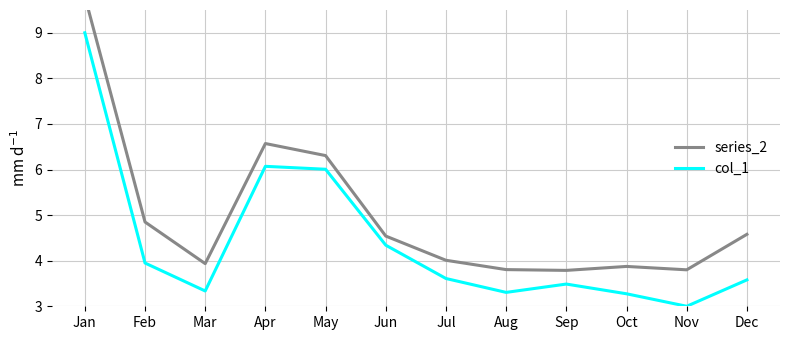

At which category is the sum across all series the highest?

Jan